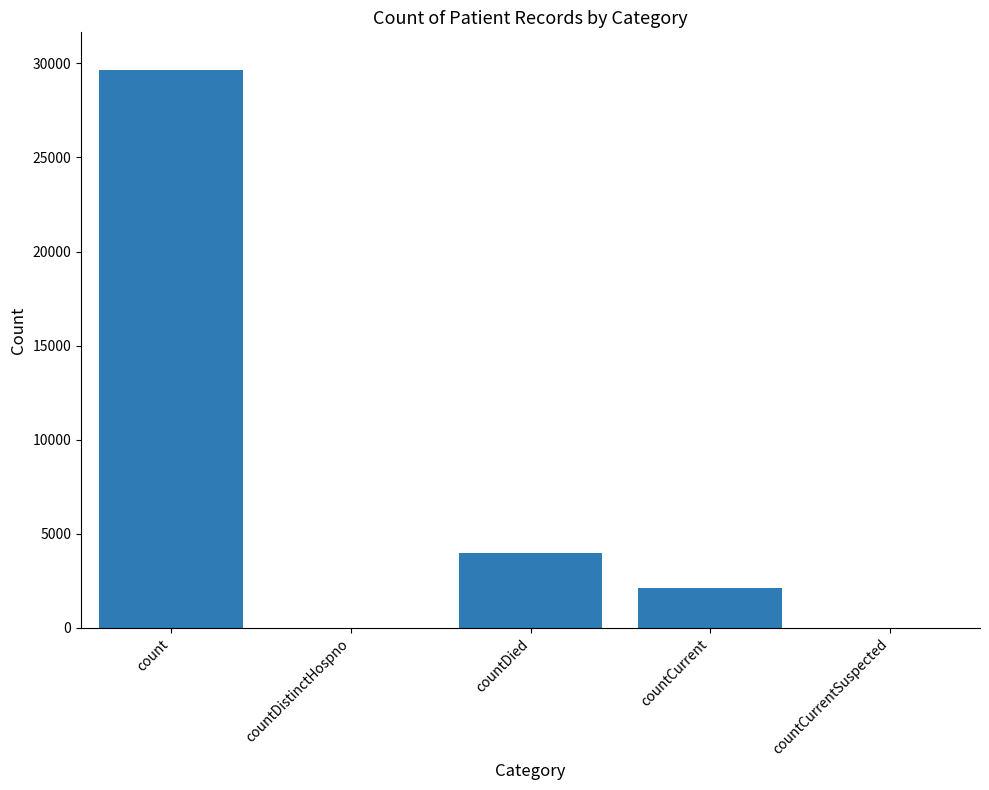

What is the change in value from countDistinctHospno to countDied?

+3960